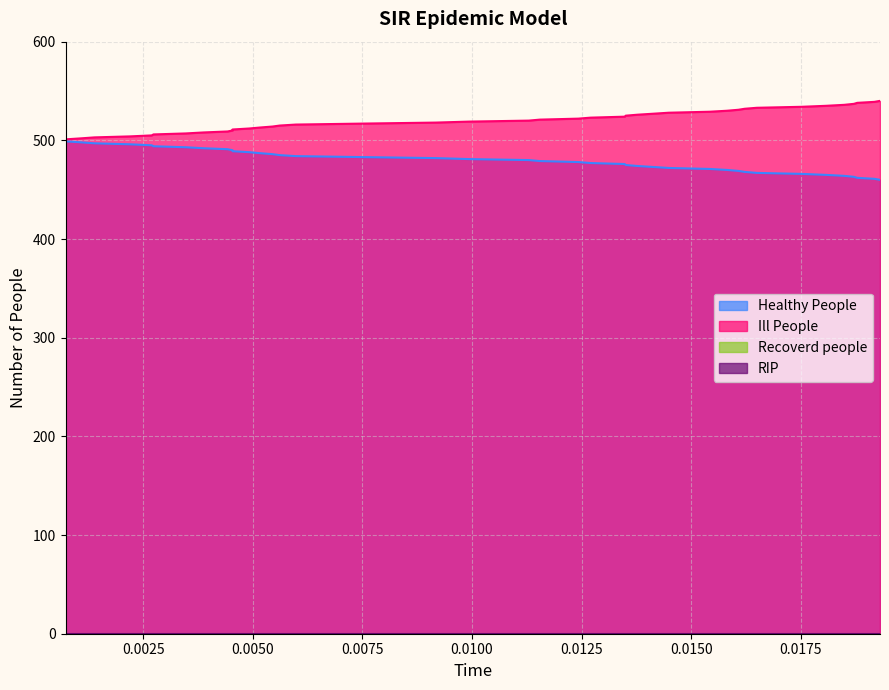

How many data points does each series have?

40